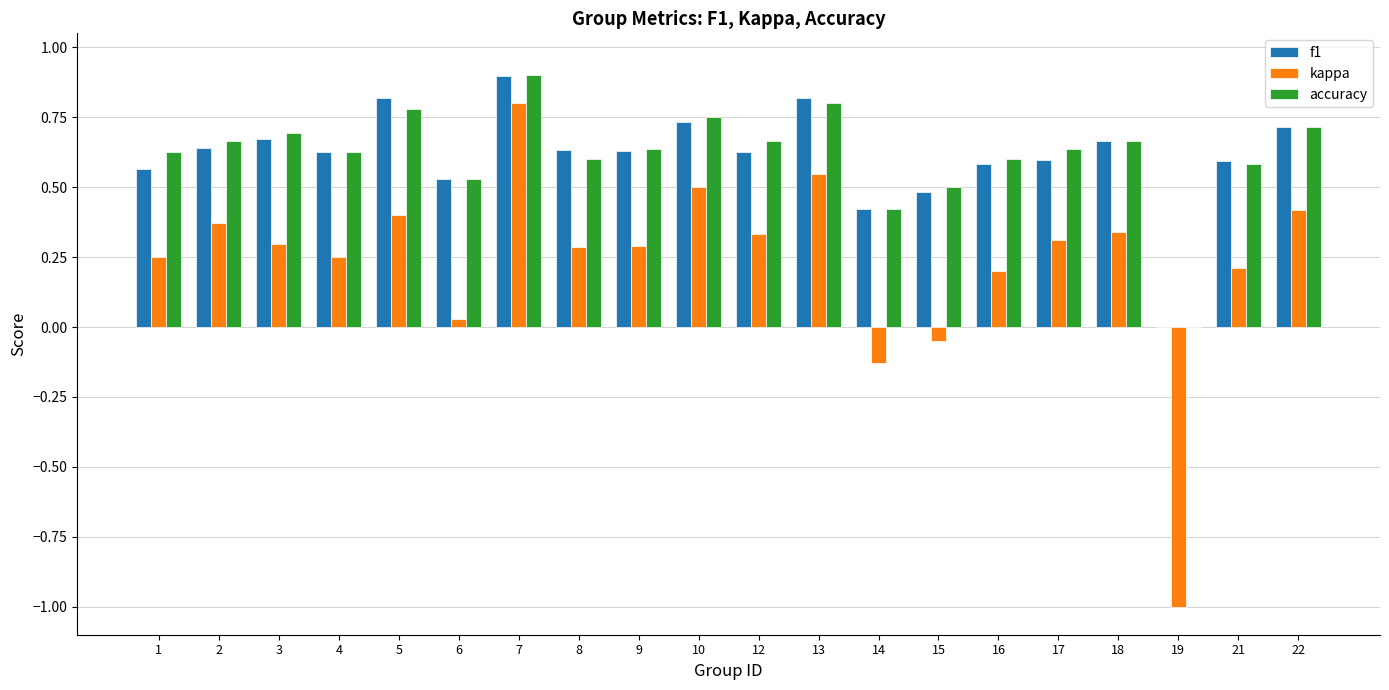

What is the sum of all accuracy values?

12.4